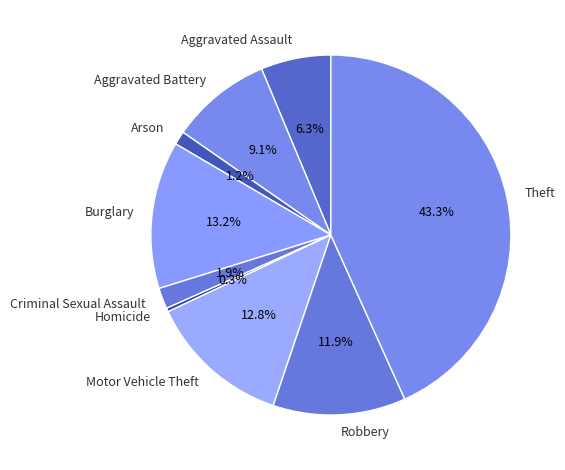

To the nearest percent, what portion does Burglary represent?

13%